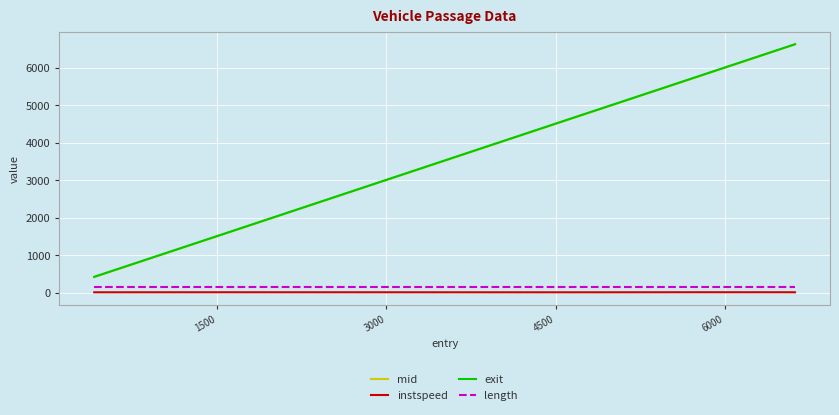

How many lines are shown in the chart?

4